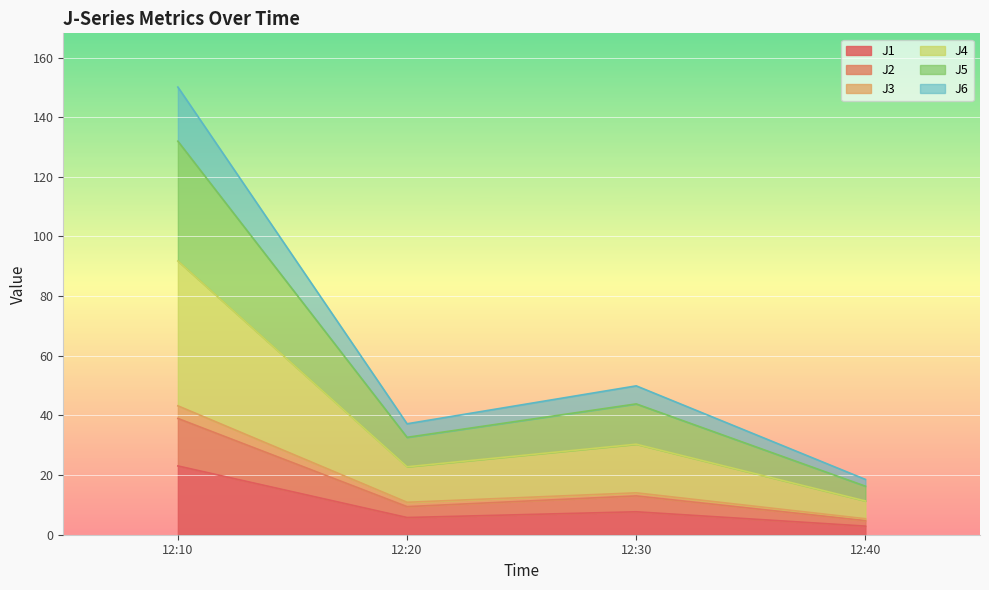

At which category is the sum across all series the highest?

12:10